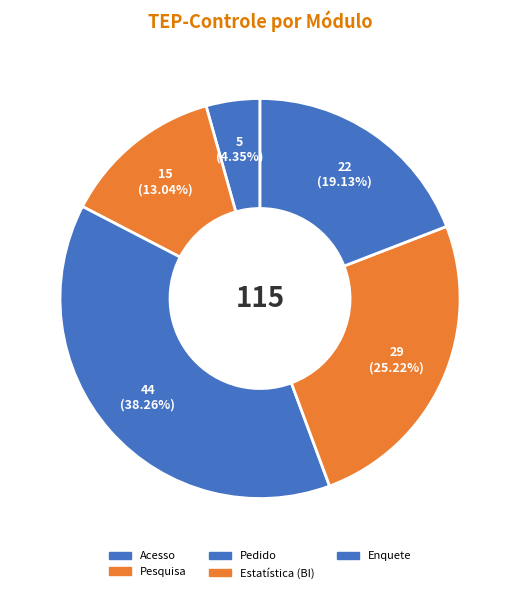

Rank the categories by value from highest to lowest.

Pedido, Estatística (BI), Enquete, Pesquisa, Acesso